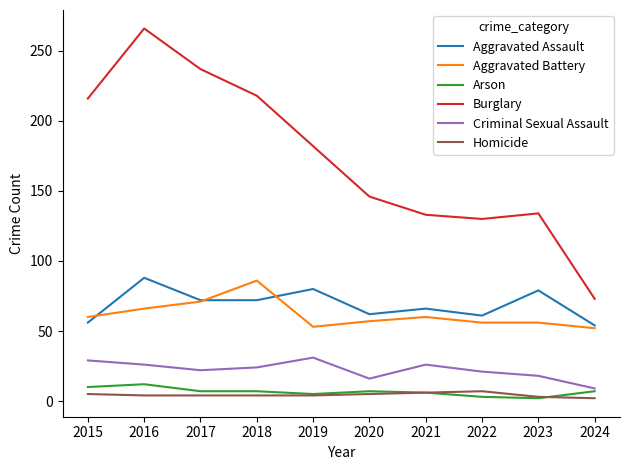

Read the Arson value at 2017.

7